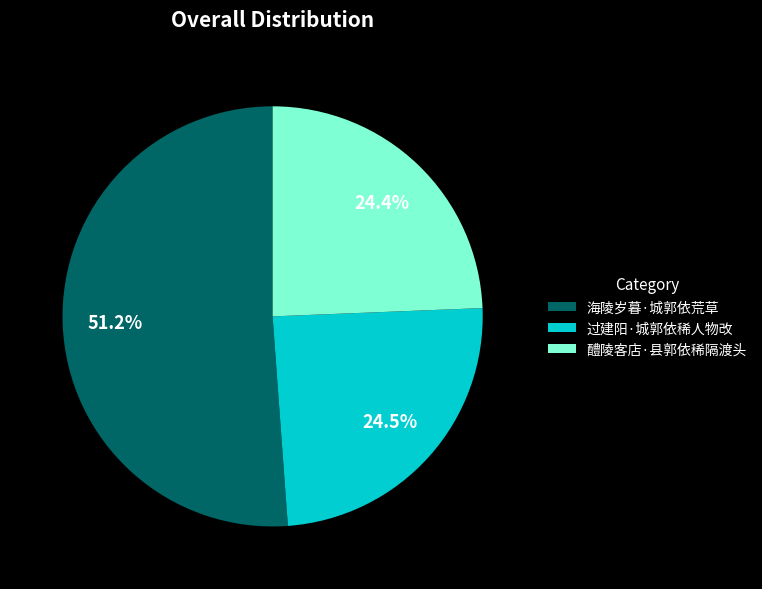

Do 过建阳·城郭依稀人物改 and 海陵岁暮·城郭依荒草 together represent more than half of the pie?

Yes